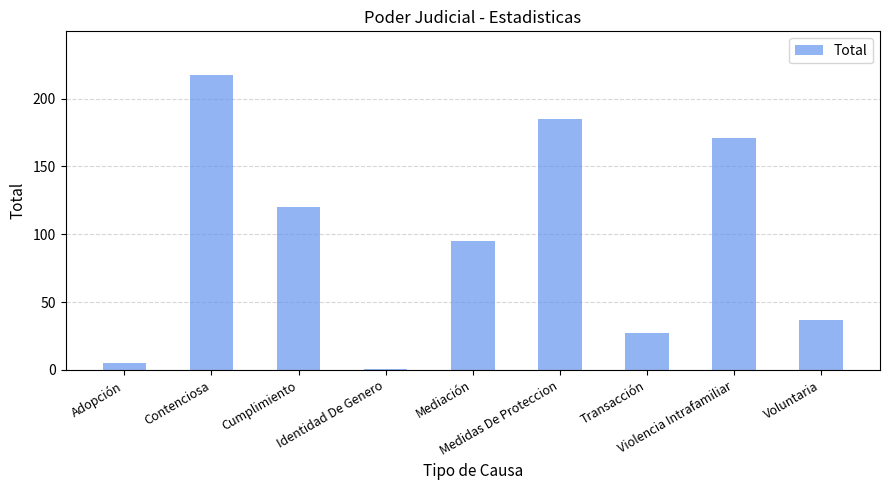

What is the smallest value displayed?

1